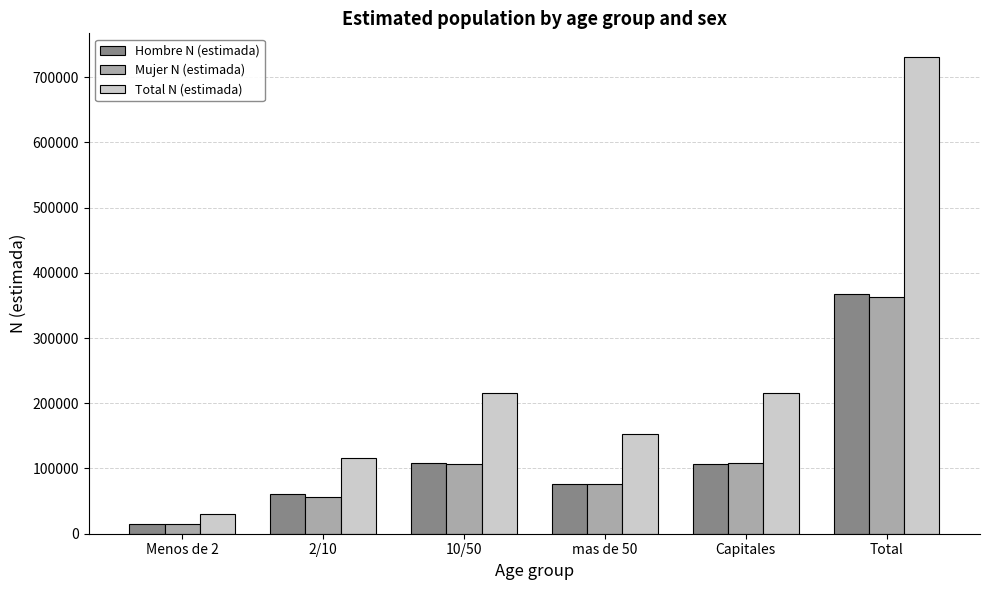

What is the sum of the Hombre N (estimada) values at mas de 50 and 10/50?

184755